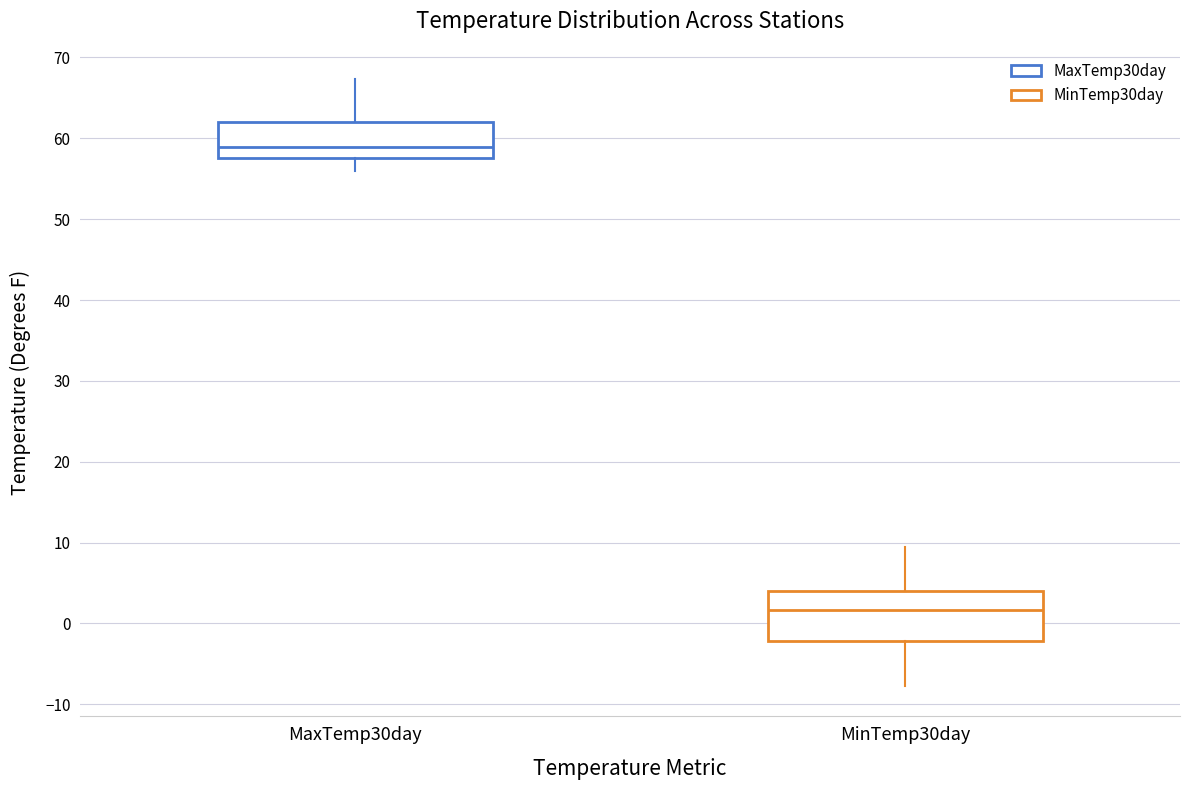

Where does the upper whisker of the box for MaxTemp30day end on the y-axis? The values are not printed on the chart, so give them approximately, as read against the axis.

67